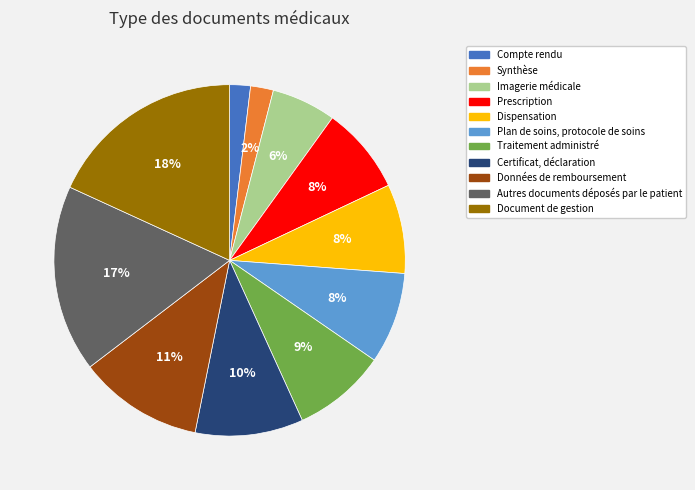

Is it true that Traitement administré is 9% of the pie?

True